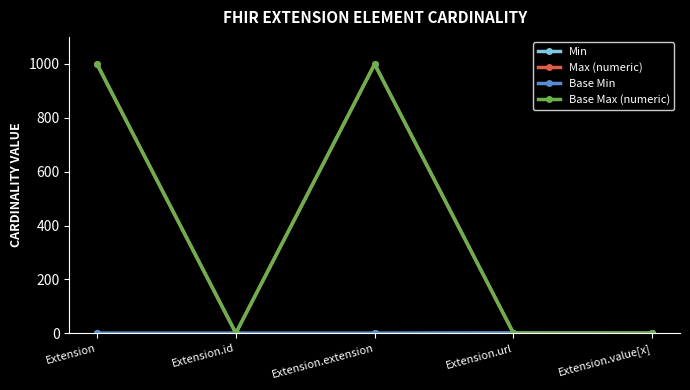

What is the spread (max minus min) of values at Extension?

999